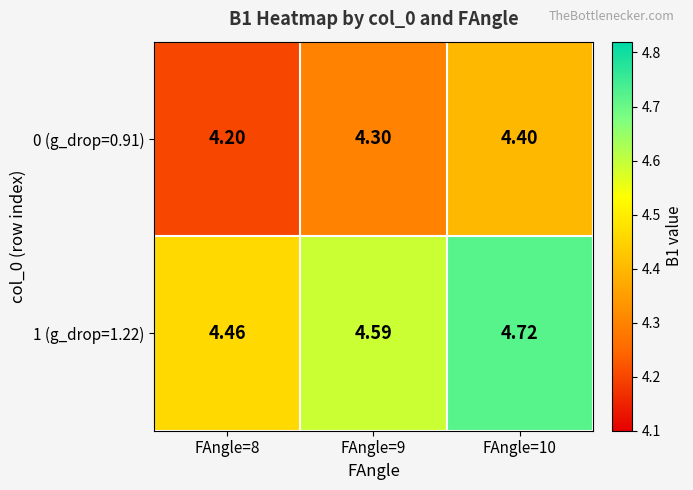

How many distinct data groups are displayed?

2